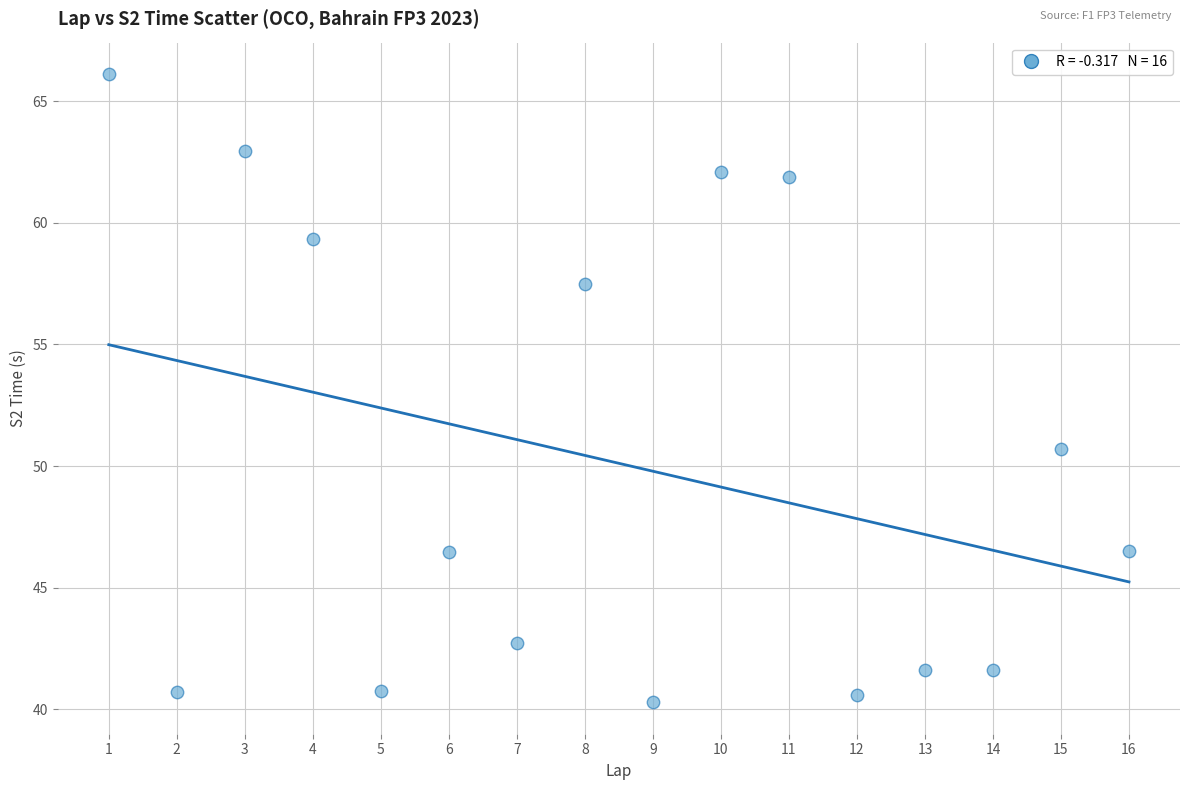

What Y value in the scatter plot is closest to 53?

50.7